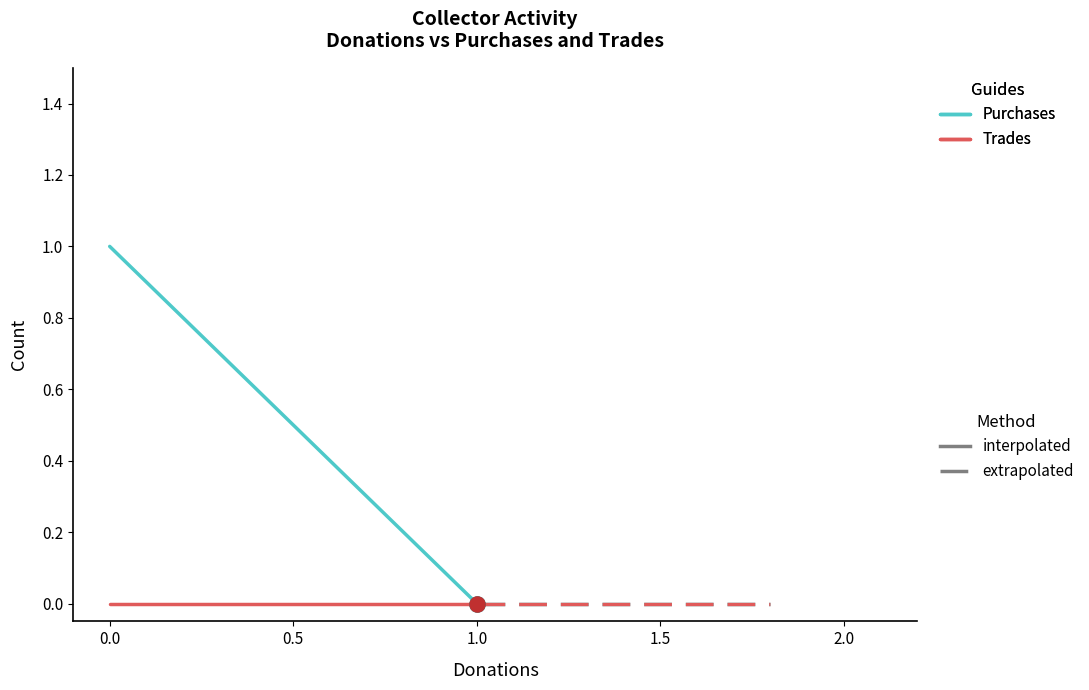

Which series has the largest total across all categories?

Purchases